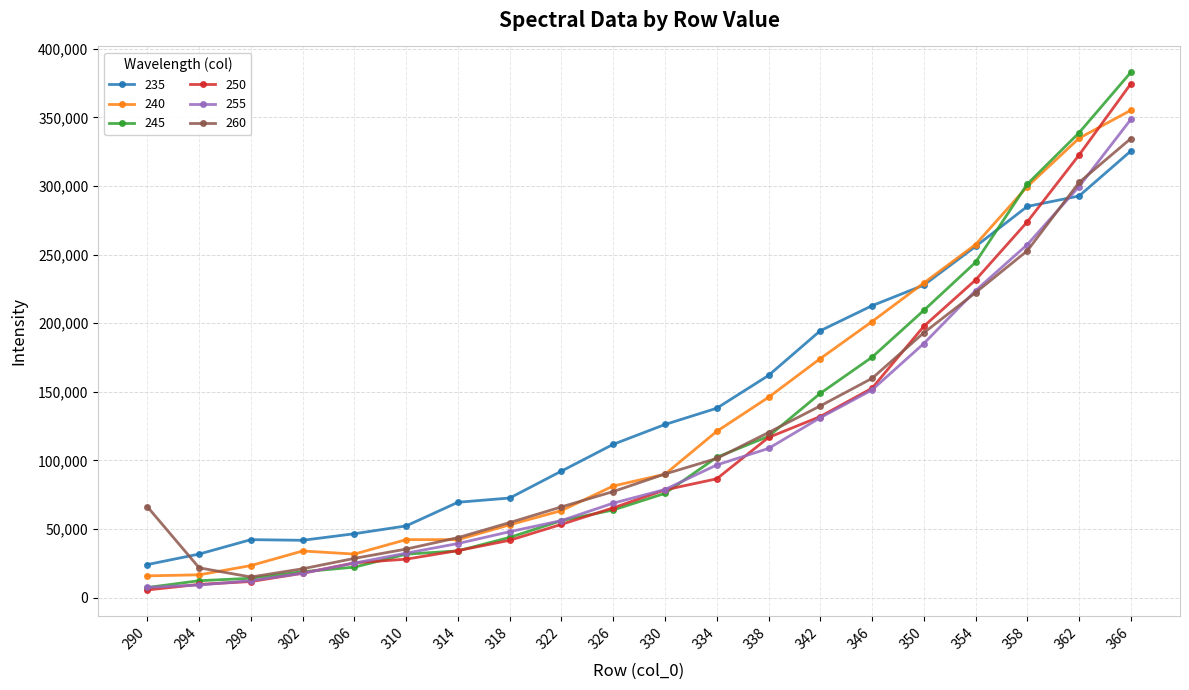

Does the chart display data point markers on the line(s)?

Yes